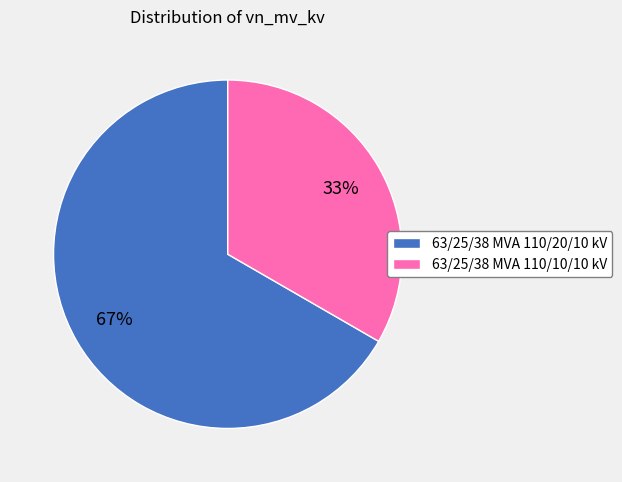

Is the sum of 63/25/38 MVA 110/10/10 kV and 63/25/38 MVA 110/20/10 kV greater than half?

Yes